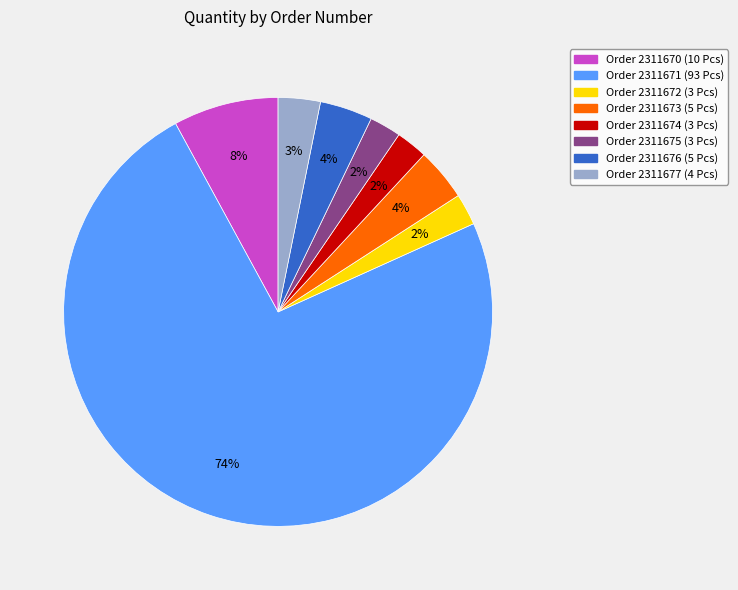

Is there any slice that represents more than half of the pie?

Yes